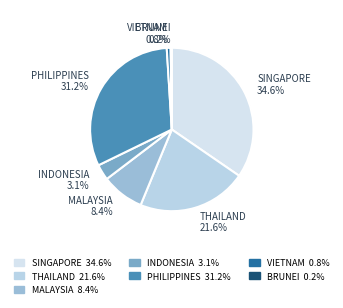

Which slice is the largest?

SINGAPORE 34.6%